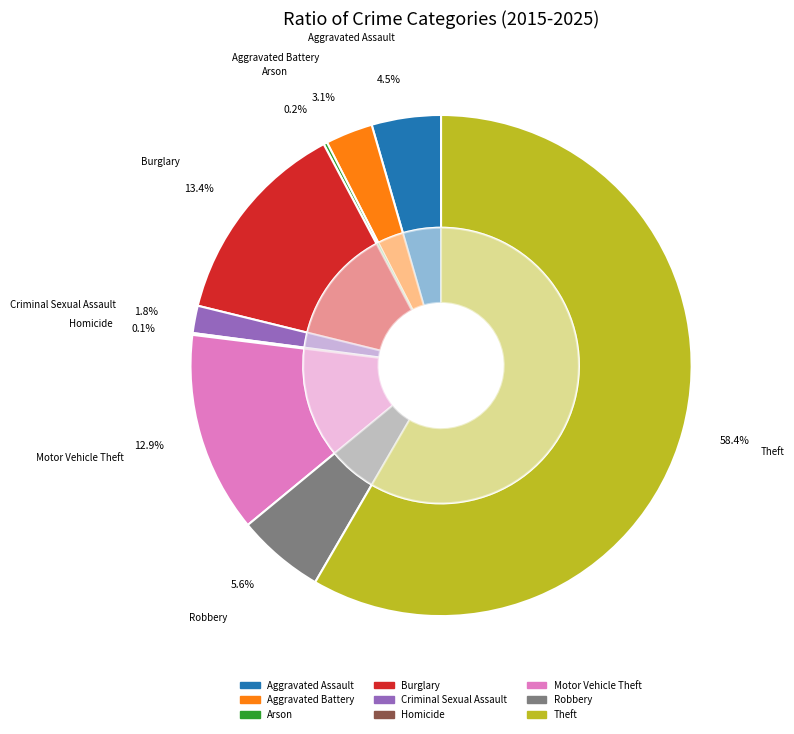

Combined, what portion of the pie is Criminal Sexual Assault and Theft?

60.1%